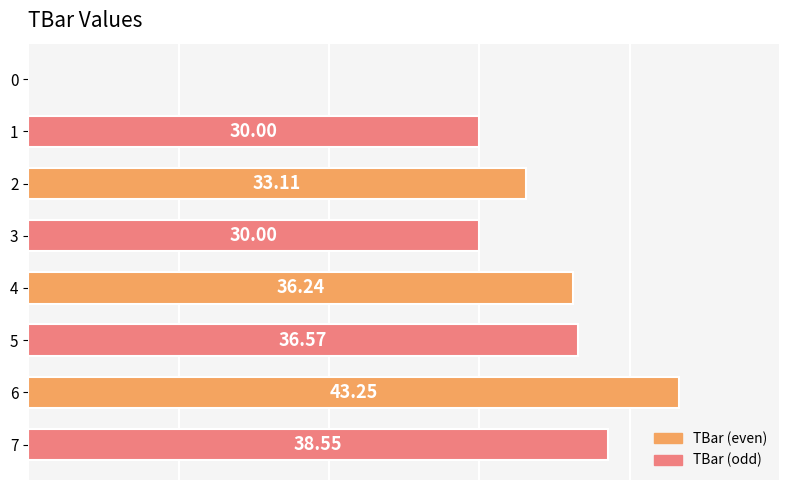

What is the ratio of the value at 2 to the value at 3?

1.1